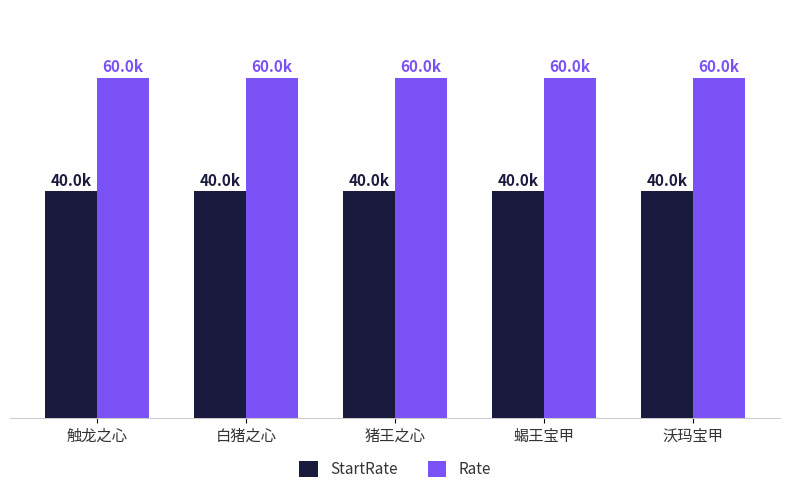

List the series in order of their overall mean, lowest first.

StartRate, Rate